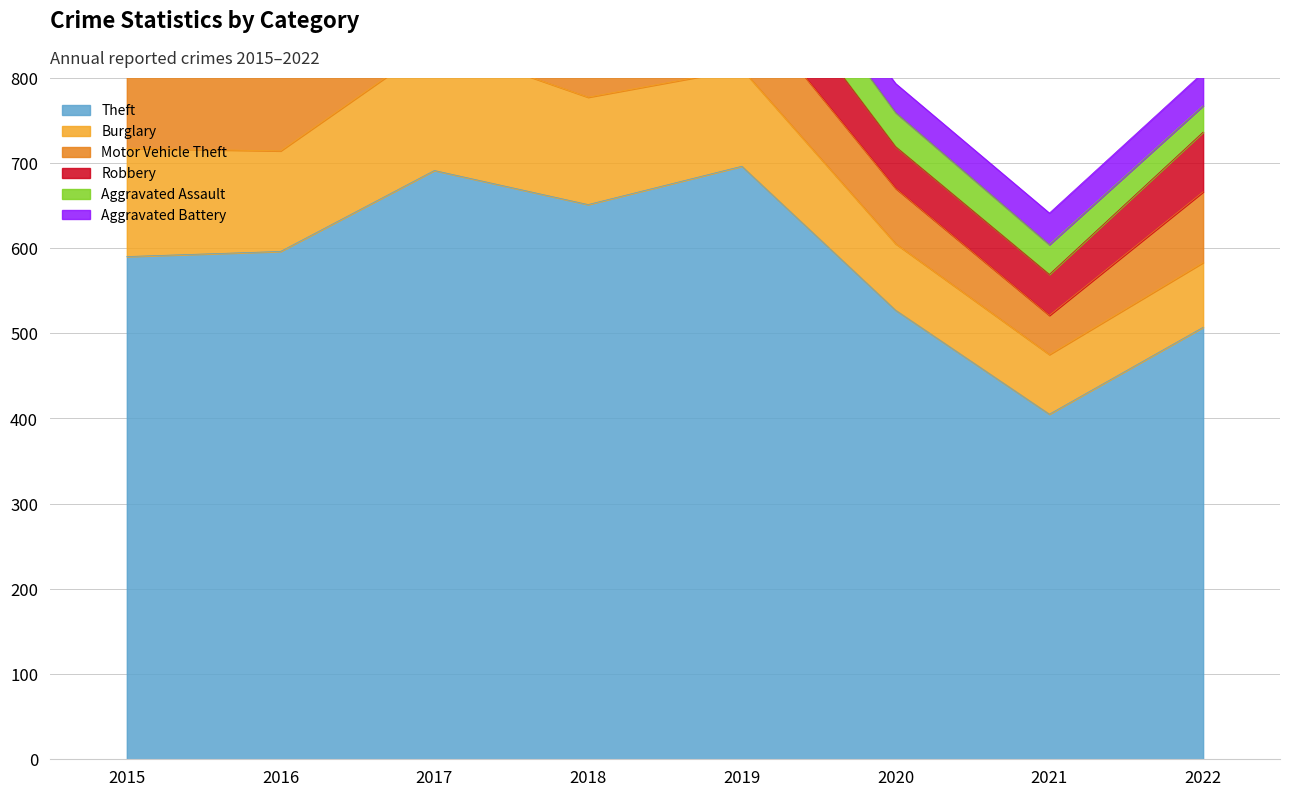

Reading left to right, what are all the values shown in this chart?

Theft: 2015=590	2016=596	2017=691	2018=651	2019=696	2020=527	2021=405	2022=507
Burglary: 2015=127	2016=118	2017=149	2018=126	2019=114	2020=78	2021=70	2022=76
Motor Vehicle Theft: 2015=117	2016=153	2017=145	2018=101	2019=82	2020=65	2021=46	2022=83
Robbery: 2015=77	2016=91	2017=129	2018=73	2019=67	2020=49	2021=48	2022=70
Aggravated Assault: 2015=28	2016=54	2017=50	2018=38	2019=46	2020=40	2021=35	2022=31
Aggravated Battery: 2015=35	2016=42	2017=51	2018=51	2019=28	2020=34	2021=37	2022=39